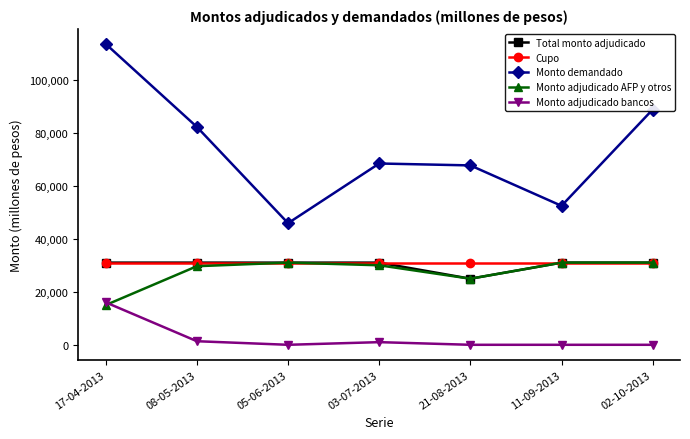

Where is Monto adjudicado bancos nearest to the value 8000?

08-05-2013